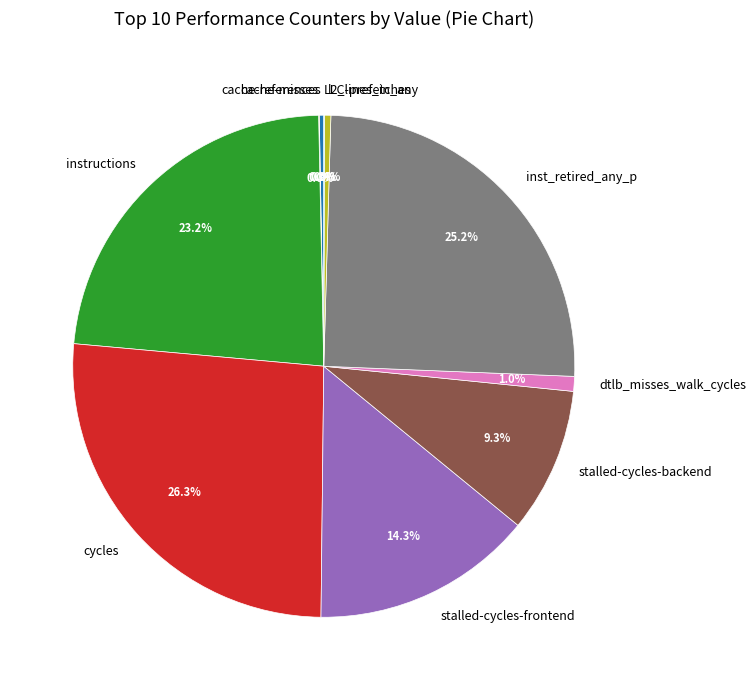

Is there any slice that represents more than half of the pie?

No